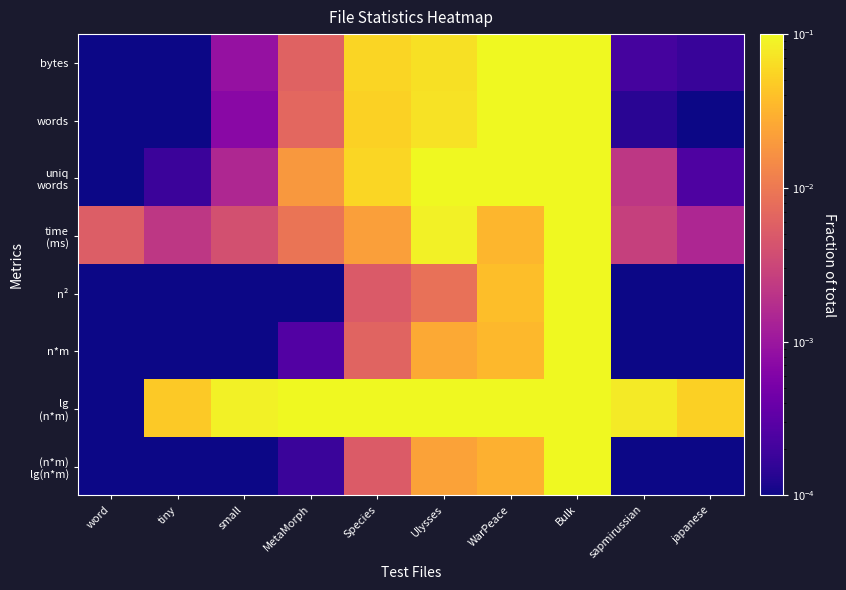

At how many categories does at least one series exceed 0?

10